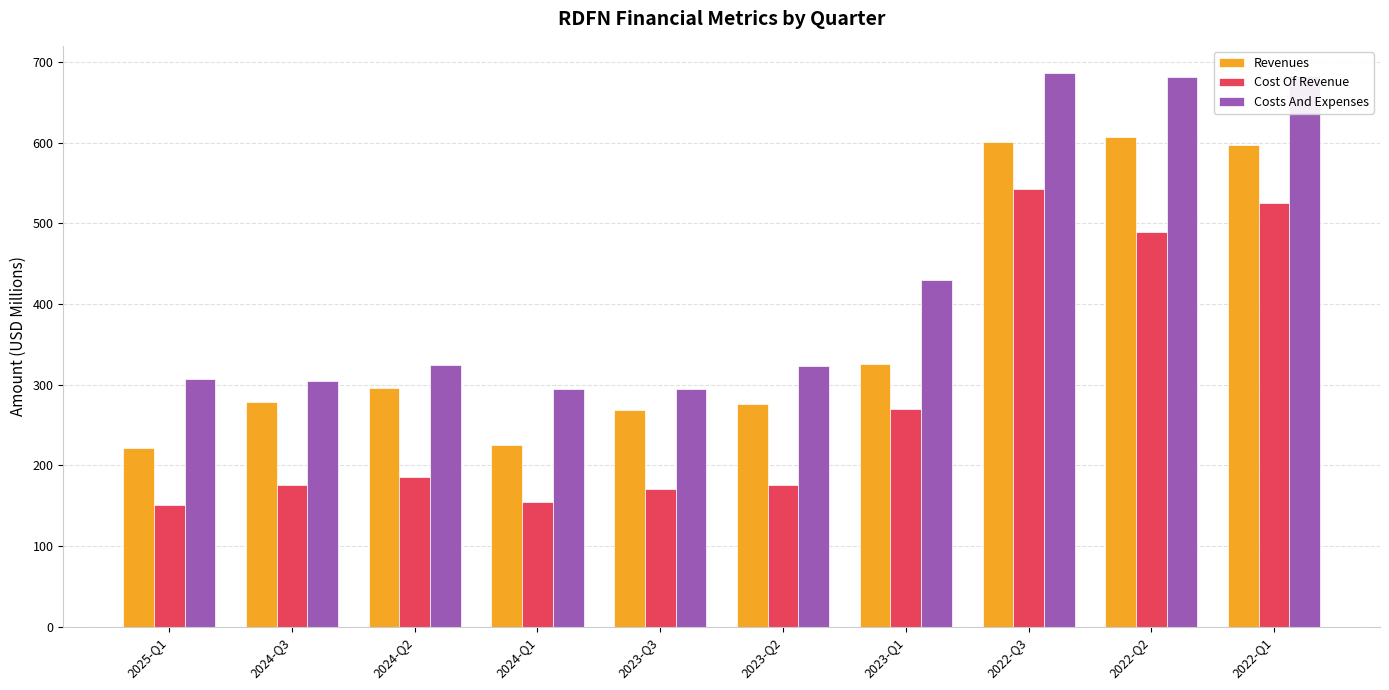

What is the sum of all Costs And Expenses values?

4327.4